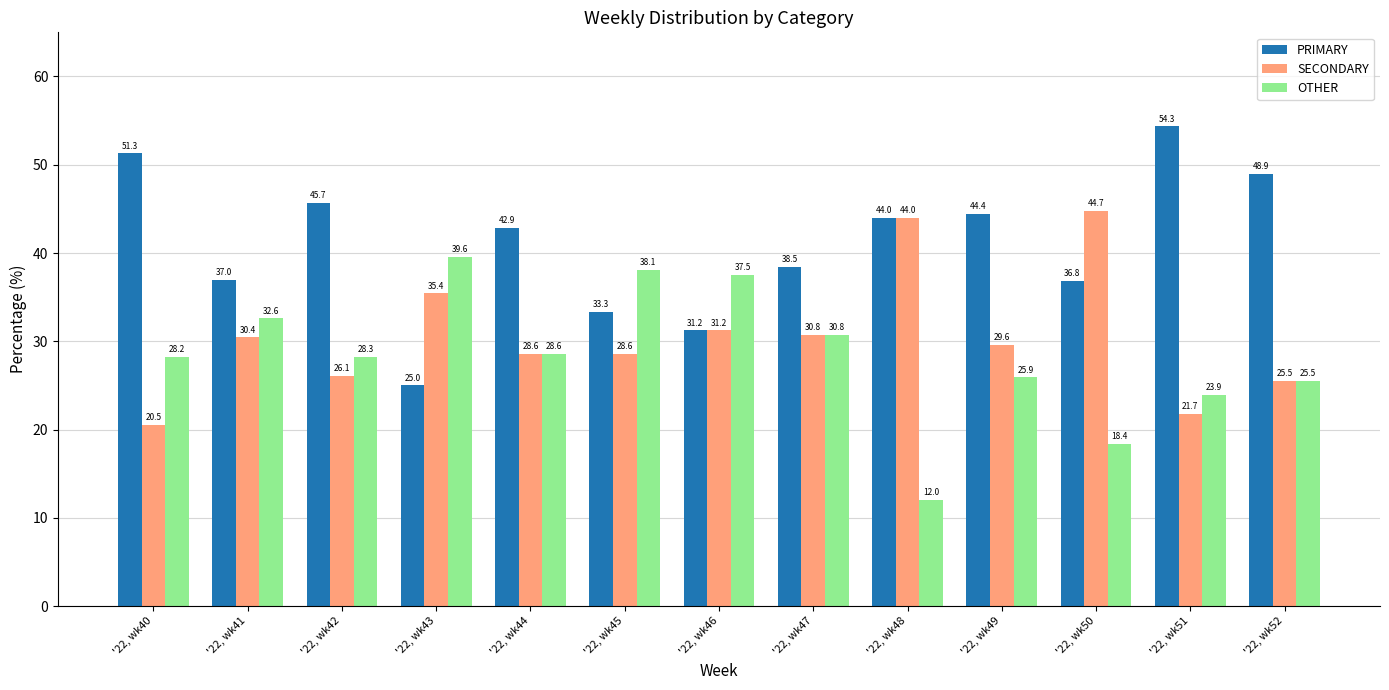

What is the maximum value shown in the chart?

54.3